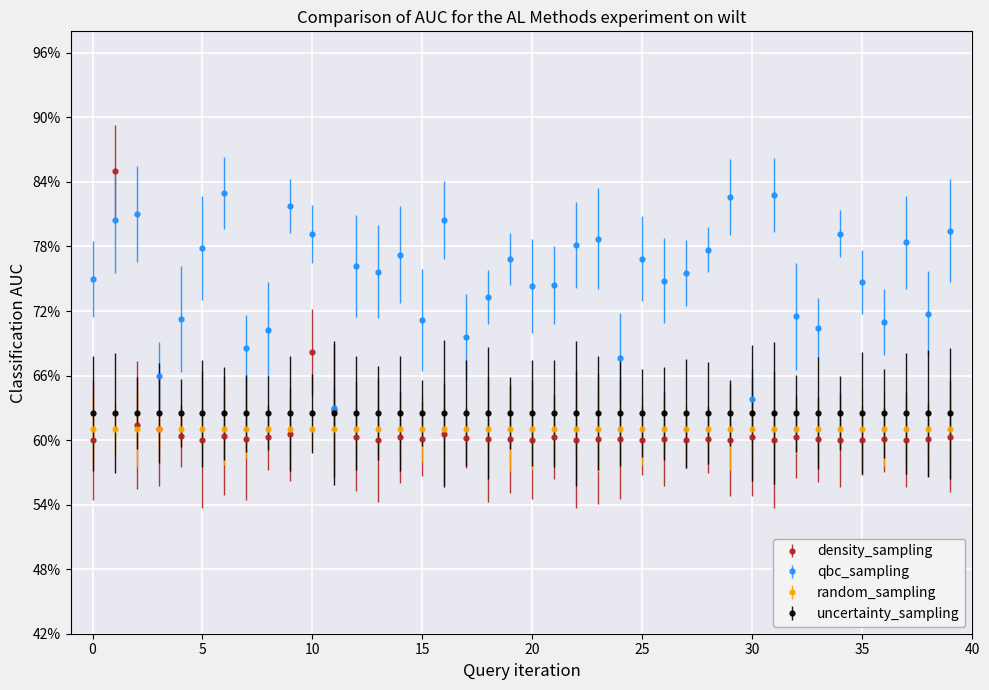

Which series has the widest spread of values?

density_sampling